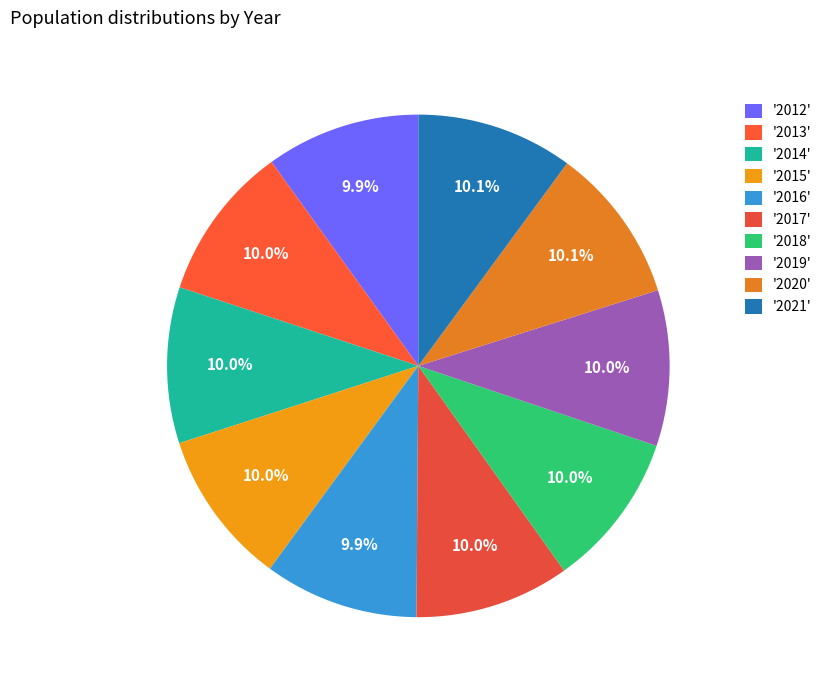

Does any single category account for the majority?

No